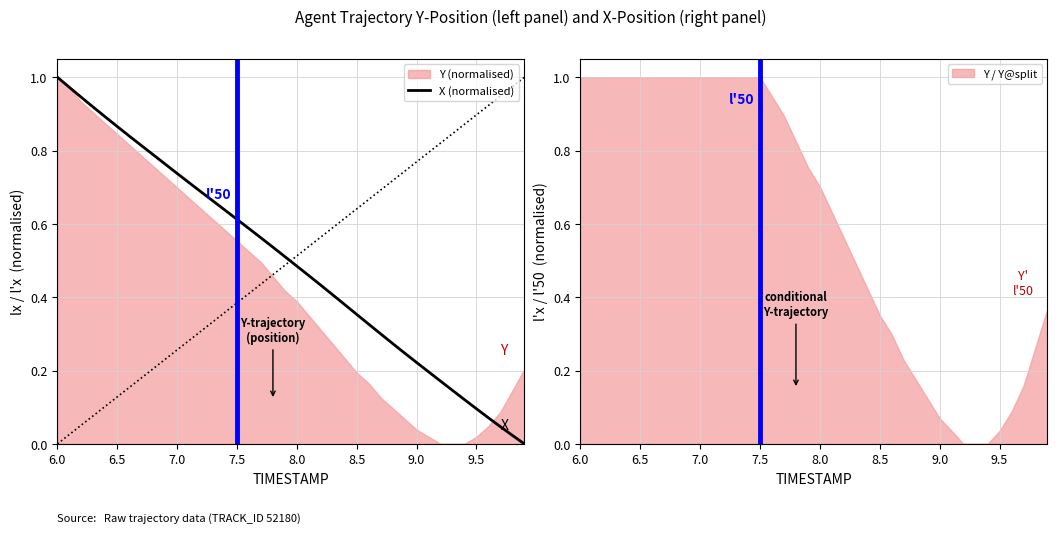

What is the maximum value shown in the chart?

1.0